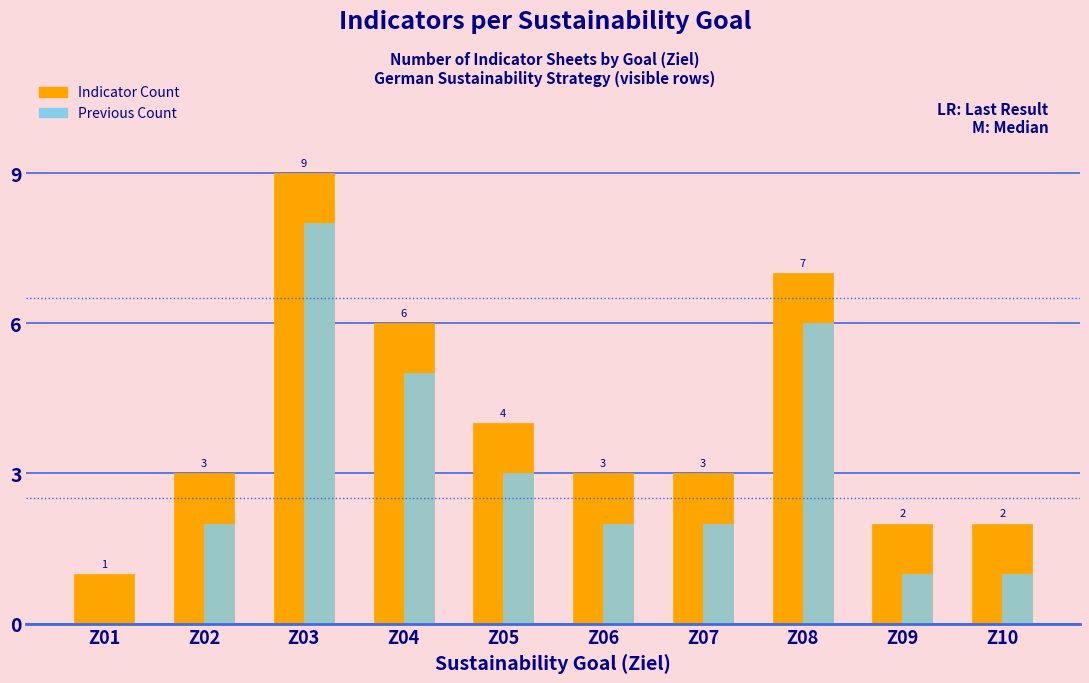

What is the sum of the Previous Count values at Z08 and Z06?

8